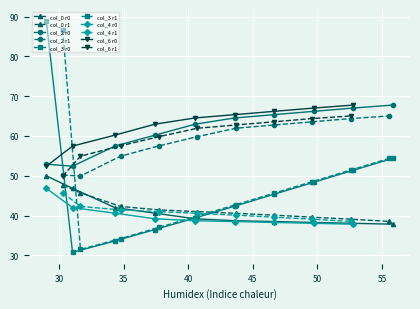

What is the sum of the col_6 values at 1 and 2?

102.3